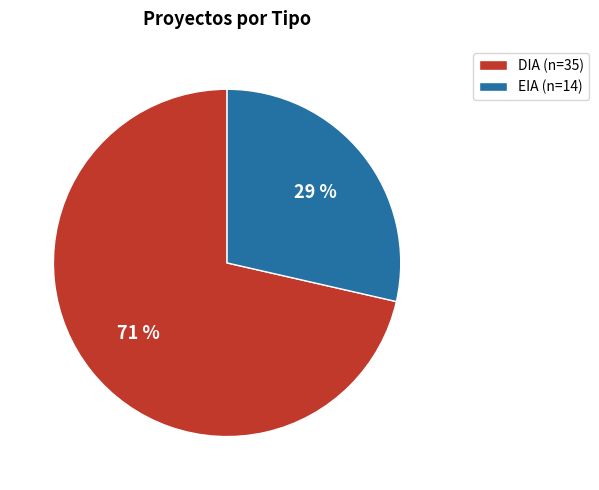

To the nearest percent, what percentage of the pie is EIA?

29%